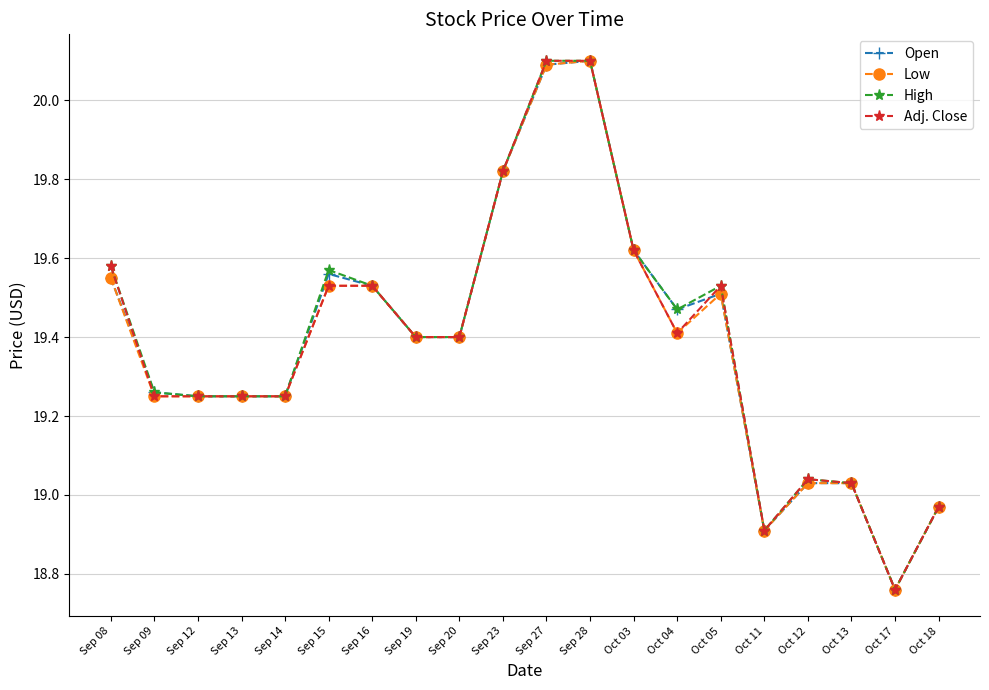

At which label does Open first exceed 19?

Sep 08